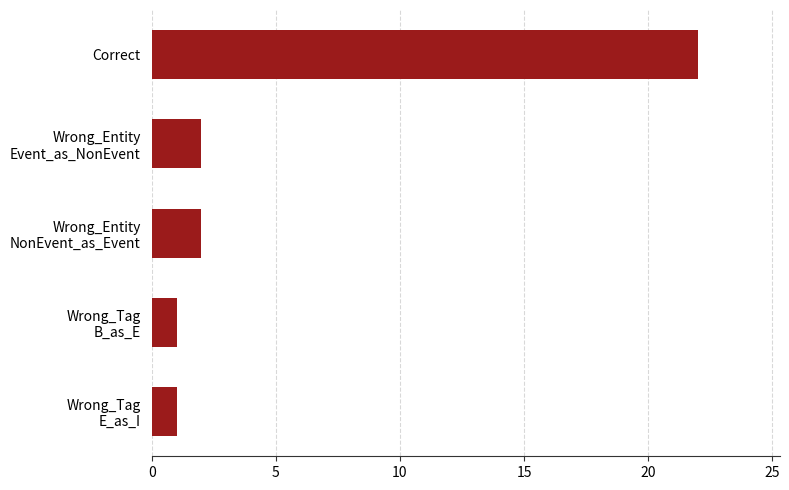

Is it true that the value at Correct is 22?

True